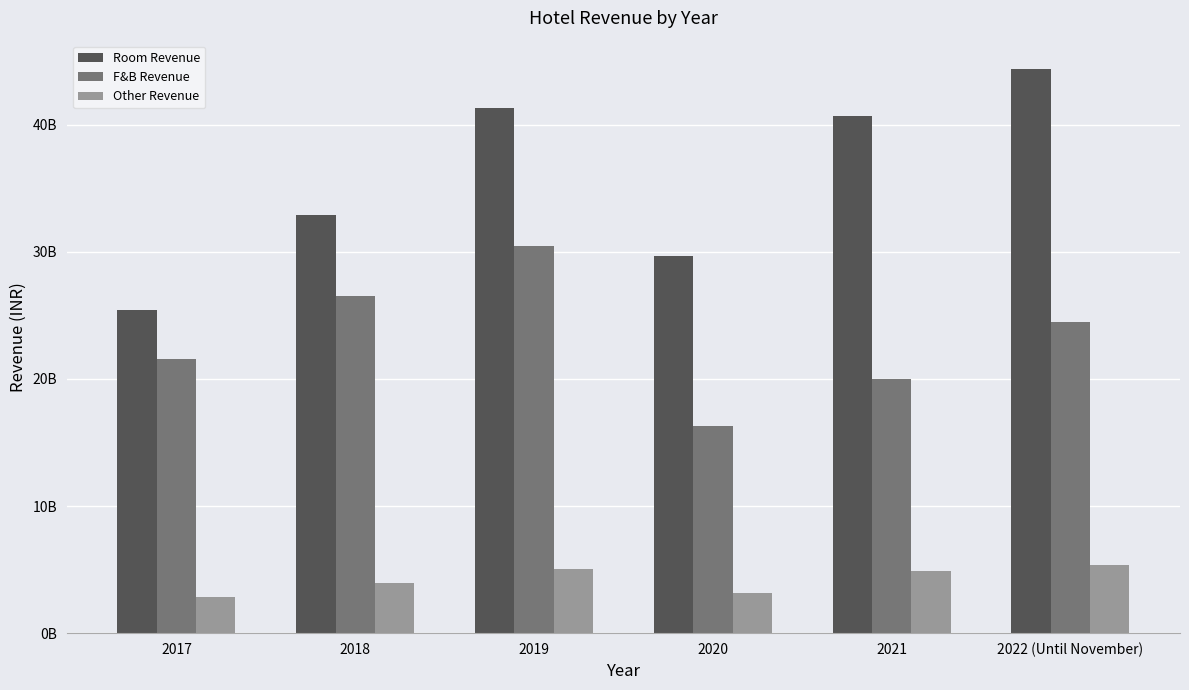

What is the difference between the Room Revenue values at 2018 and 2017?

7542546452.8